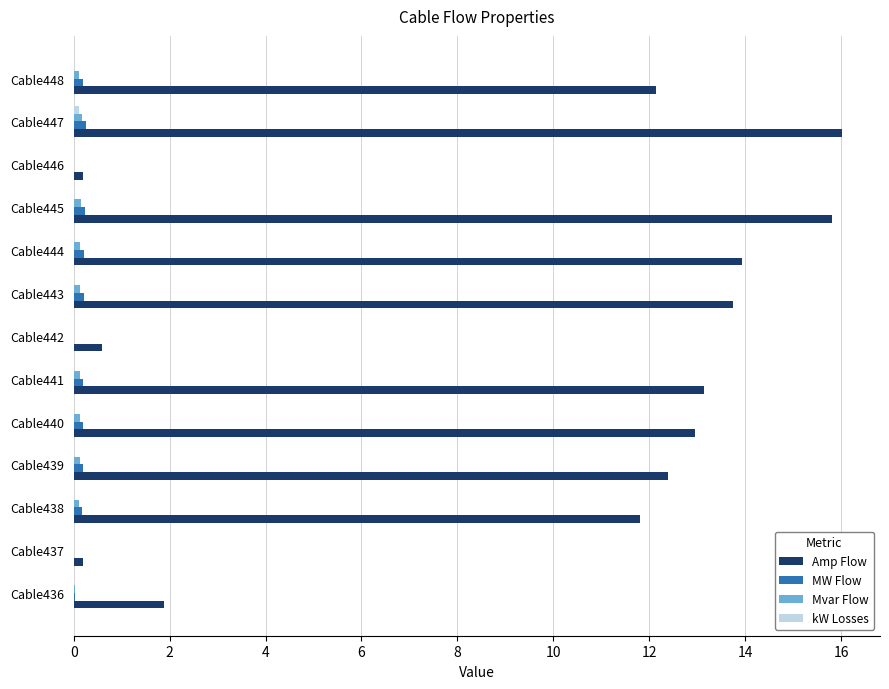

How many categories are shown in the chart?

13